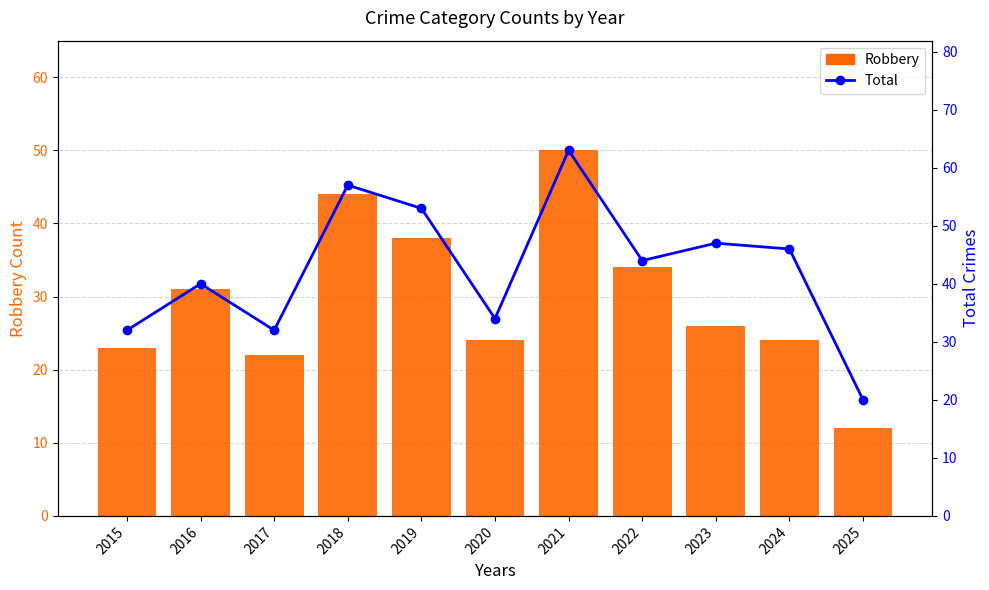

Rank the series by their average value, from lowest to highest.

Robbery, Total